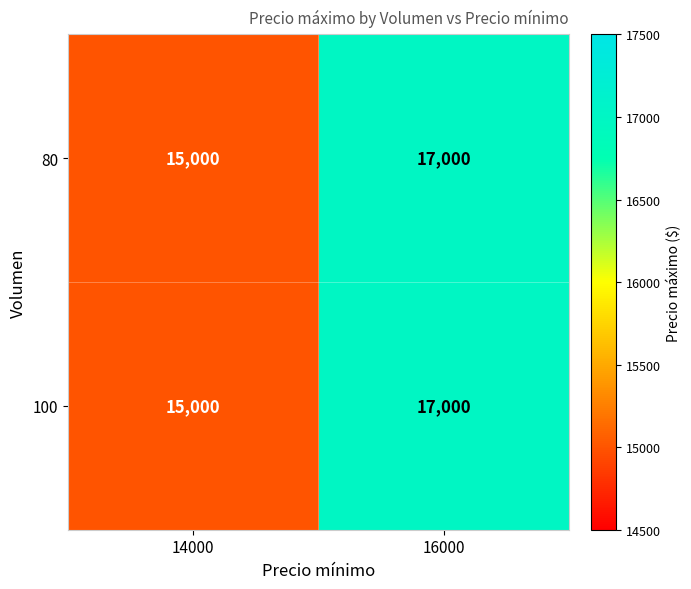

Reading left to right, extract all data points from this chart.

80: 14000=15000	16000=17000
100: 14000=15000	16000=17000